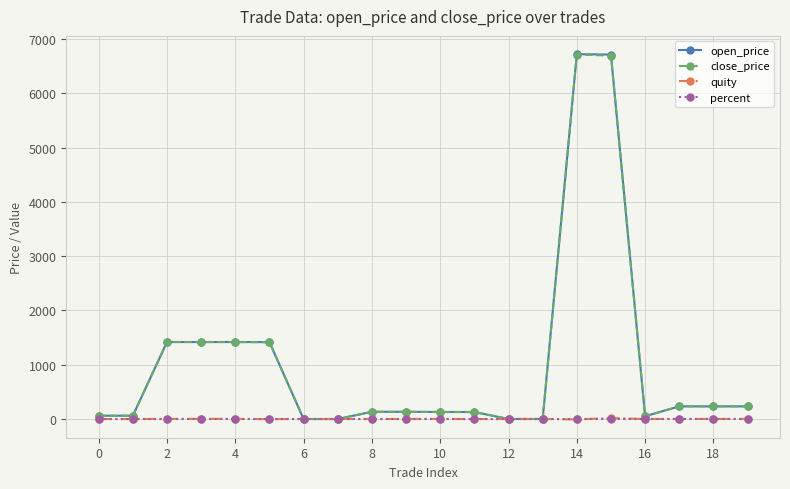

What is the value of the percent point at the 8th from the left?

-0.4